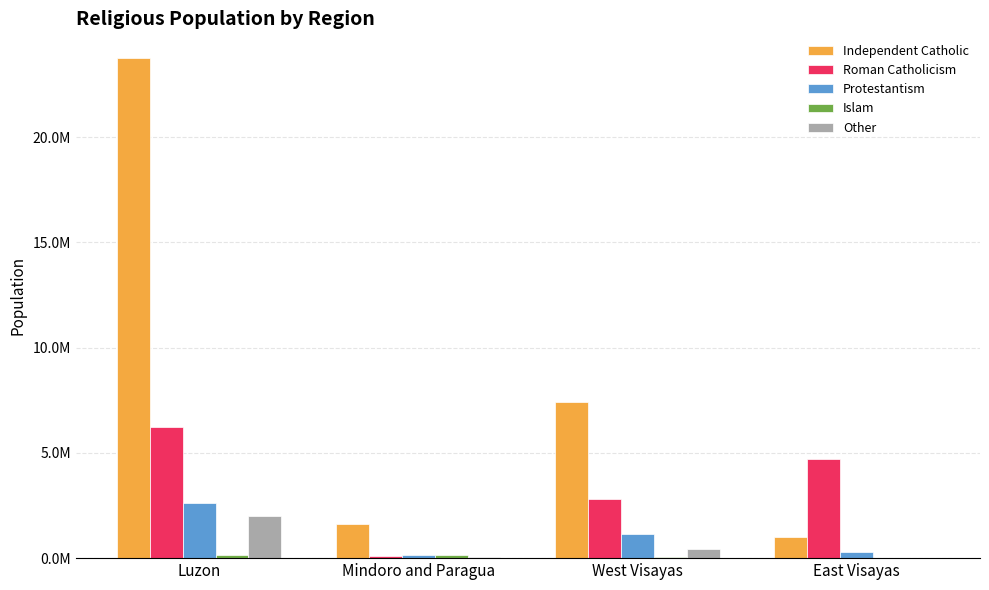

Which series has the widest spread of values?

Independent Catholic